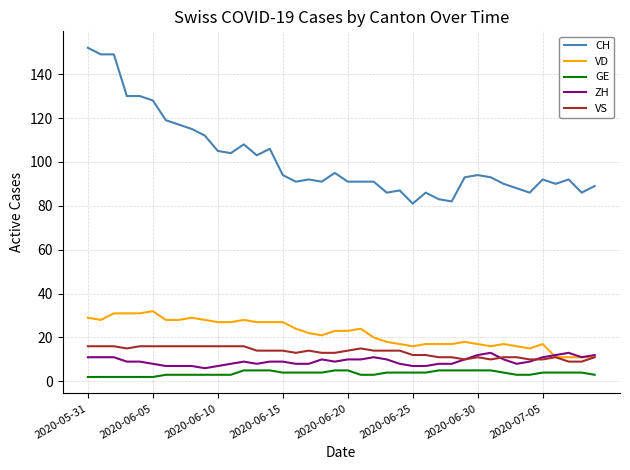

Which series has the largest range (max minus min)?

CH